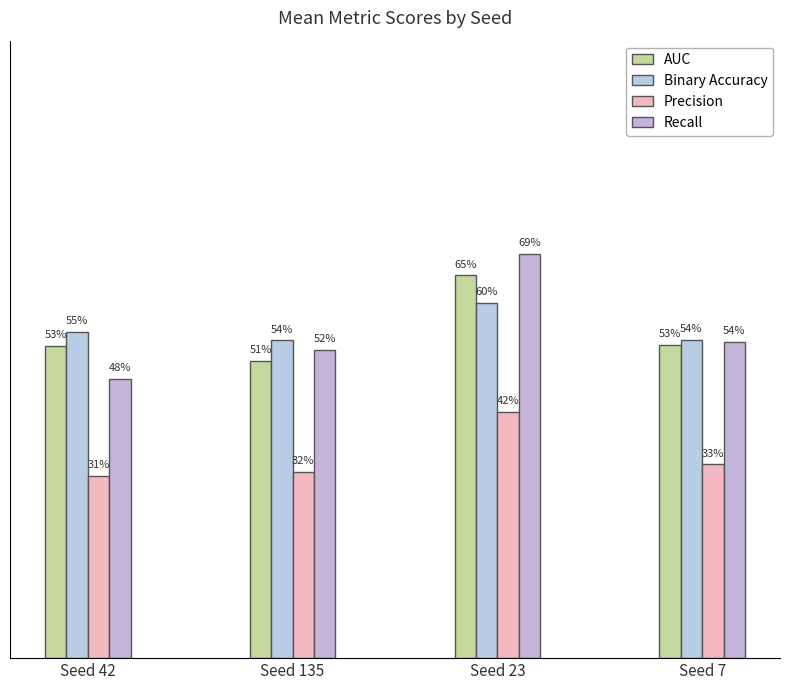

Are the bars horizontal?

No